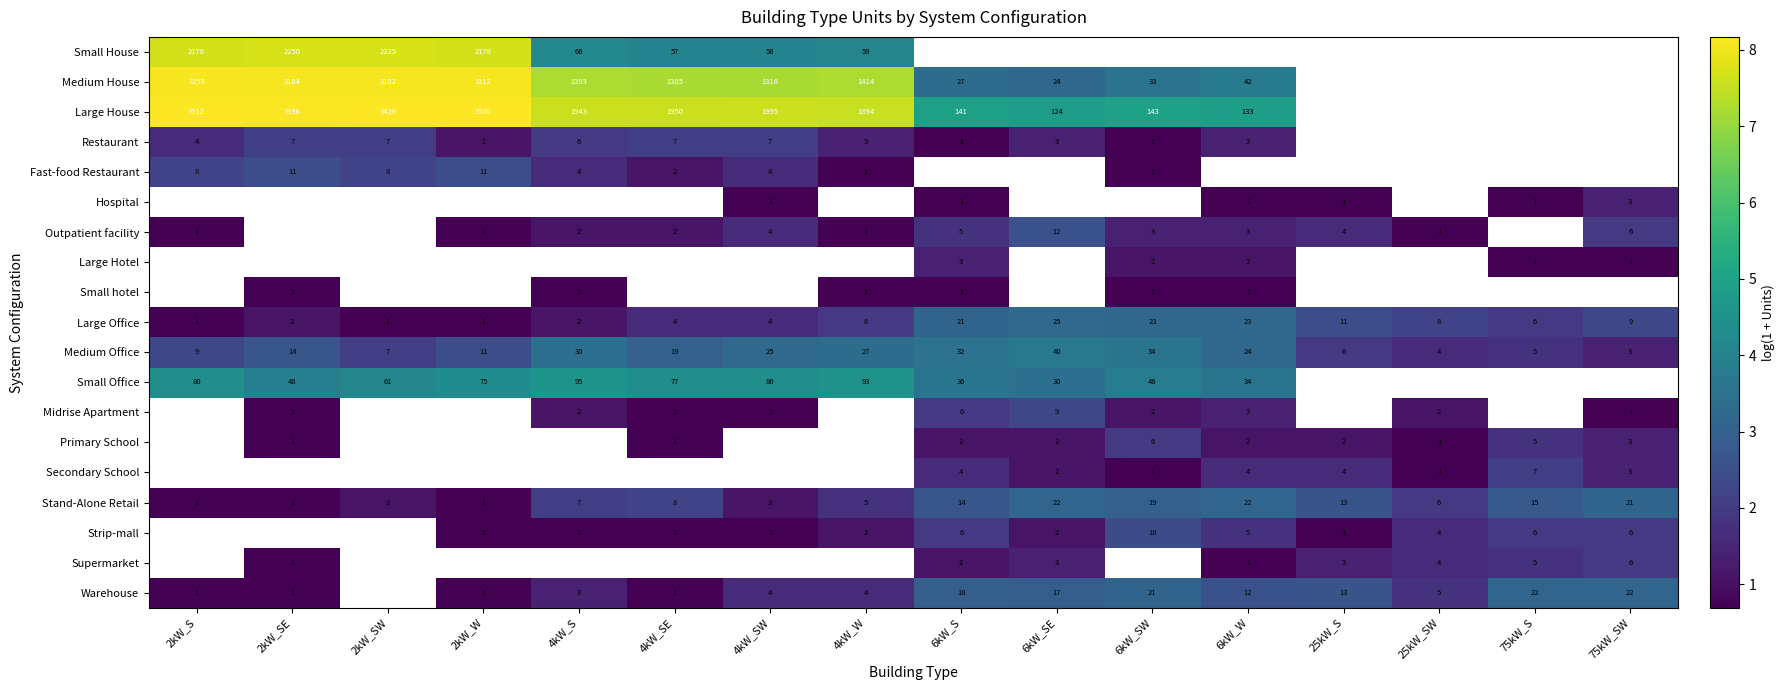

Where is Medium Office nearest to the value 2?

25kW_S